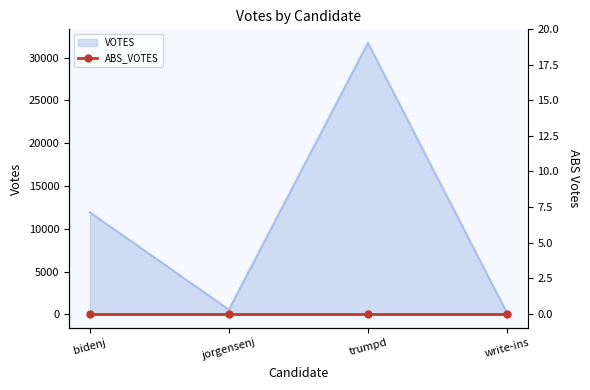

What is the label of the 2nd point from the left?

jorgensenj